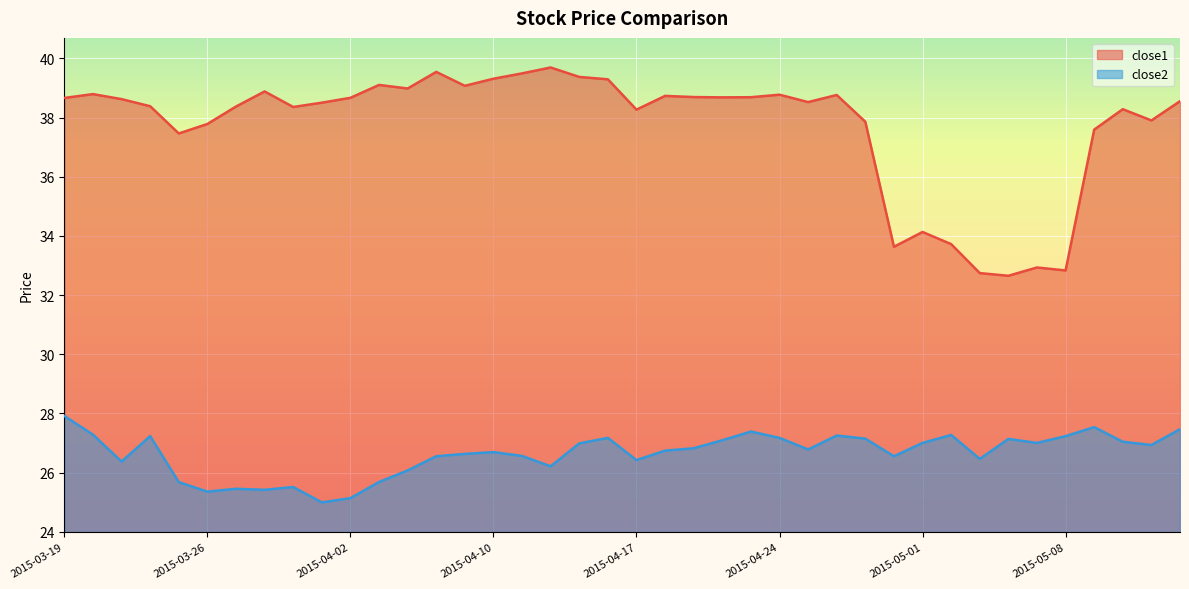

Count the number of categories in the chart.

40